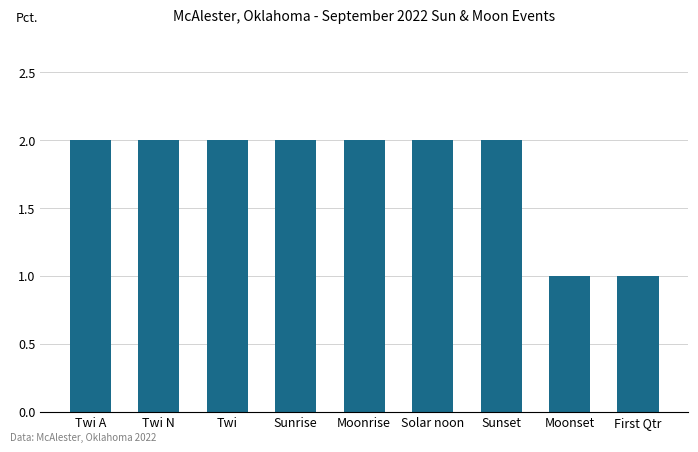

What is the label of the 7th bar from the left?

Sunset